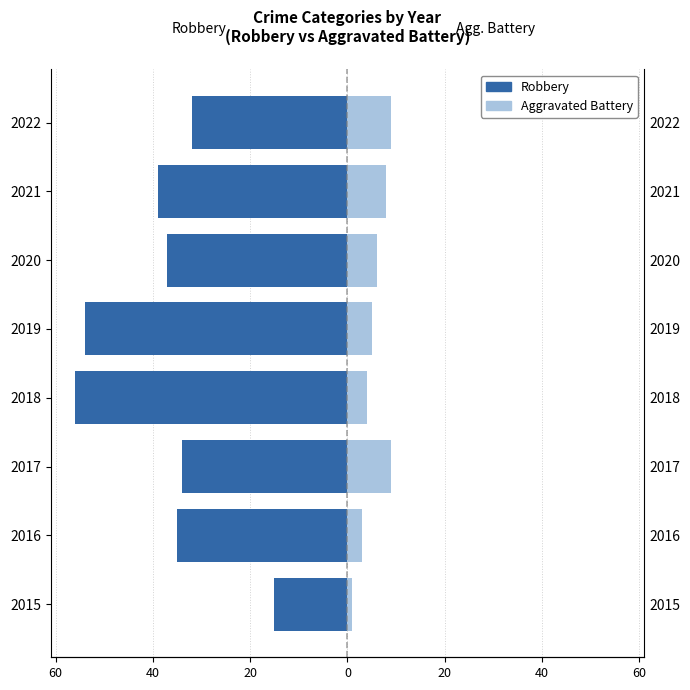

At how many categories does at least one series exceed -29?

8